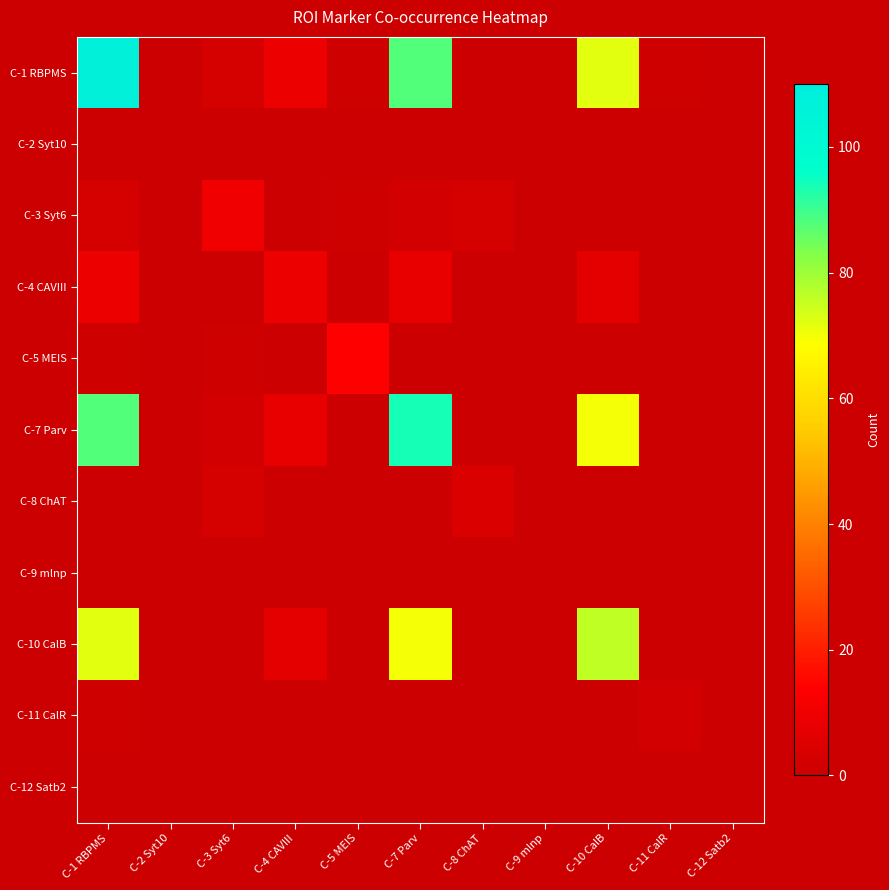

Reading left to right, transcribe all the data shown in this chart.

C-1 RBPMS: C-1 RBPMS=108	C-2 Syt10=0	C-3 Syt6=3	C-4 CAVIII=9	C-5 MEIS=1	C-7 Parv=88	C-8 ChAT=0	C-9 mlnp=0	C-10 CalB=72	C-11 CalR=1	C-12 Satb2=0
C-2 Syt10: C-1 RBPMS=0	C-2 Syt10=0	C-3 Syt6=0	C-4 CAVIII=0	C-5 MEIS=0	C-7 Parv=0	C-8 ChAT=0	C-9 mlnp=0	C-10 CalB=0	C-11 CalR=0	C-12 Satb2=0
C-3 Syt6: C-1 RBPMS=3	C-2 Syt10=0	C-3 Syt6=10	C-4 CAVIII=0	C-5 MEIS=1	C-7 Parv=2	C-8 ChAT=3	C-9 mlnp=0	C-10 CalB=0	C-11 CalR=0	C-12 Satb2=0
C-4 CAVIII: C-1 RBPMS=9	C-2 Syt10=0	C-3 Syt6=0	C-4 CAVIII=9	C-5 MEIS=0	C-7 Parv=8	C-8 ChAT=0	C-9 mlnp=0	C-10 CalB=7	C-11 CalR=0	C-12 Satb2=0
C-5 MEIS: C-1 RBPMS=1	C-2 Syt10=0	C-3 Syt6=1	C-4 CAVIII=0	C-5 MEIS=14	C-7 Parv=0	C-8 ChAT=0	C-9 mlnp=0	C-10 CalB=0	C-11 CalR=0	C-12 Satb2=0
C-7 Parv: C-1 RBPMS=88	C-2 Syt10=0	C-3 Syt6=2	C-4 CAVIII=8	C-5 MEIS=0	C-7 Parv=94	C-8 ChAT=0	C-9 mlnp=0	C-10 CalB=70	C-11 CalR=0	C-12 Satb2=0
C-8 ChAT: C-1 RBPMS=0	C-2 Syt10=0	C-3 Syt6=3	C-4 CAVIII=0	C-5 MEIS=0	C-7 Parv=0	C-8 ChAT=4	C-9 mlnp=0	C-10 CalB=0	C-11 CalR=0	C-12 Satb2=0
C-9 mlnp: C-1 RBPMS=0	C-2 Syt10=0	C-3 Syt6=0	C-4 CAVIII=0	C-5 MEIS=0	C-7 Parv=0	C-8 ChAT=0	C-9 mlnp=0	C-10 CalB=0	C-11 CalR=0	C-12 Satb2=0
C-10 CalB: C-1 RBPMS=72	C-2 Syt10=0	C-3 Syt6=0	C-4 CAVIII=7	C-5 MEIS=0	C-7 Parv=70	C-8 ChAT=0	C-9 mlnp=0	C-10 CalB=76	C-11 CalR=0	C-12 Satb2=0
C-11 CalR: C-1 RBPMS=1	C-2 Syt10=0	C-3 Syt6=0	C-4 CAVIII=0	C-5 MEIS=0	C-7 Parv=0	C-8 ChAT=0	C-9 mlnp=0	C-10 CalB=0	C-11 CalR=2	C-12 Satb2=0
C-12 Satb2: C-1 RBPMS=0	C-2 Syt10=0	C-3 Syt6=0	C-4 CAVIII=0	C-5 MEIS=0	C-7 Parv=0	C-8 ChAT=0	C-9 mlnp=0	C-10 CalB=0	C-11 CalR=0	C-12 Satb2=0